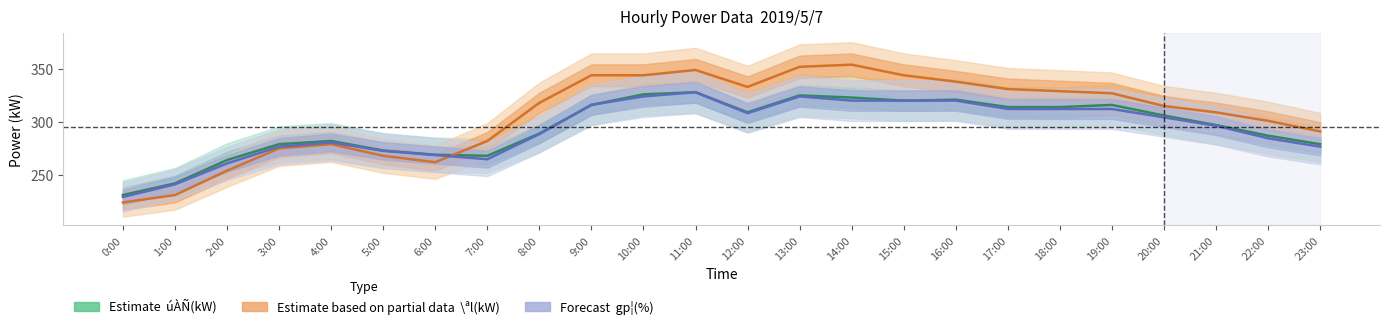

Is this an area chart (filled region under the line)?

No